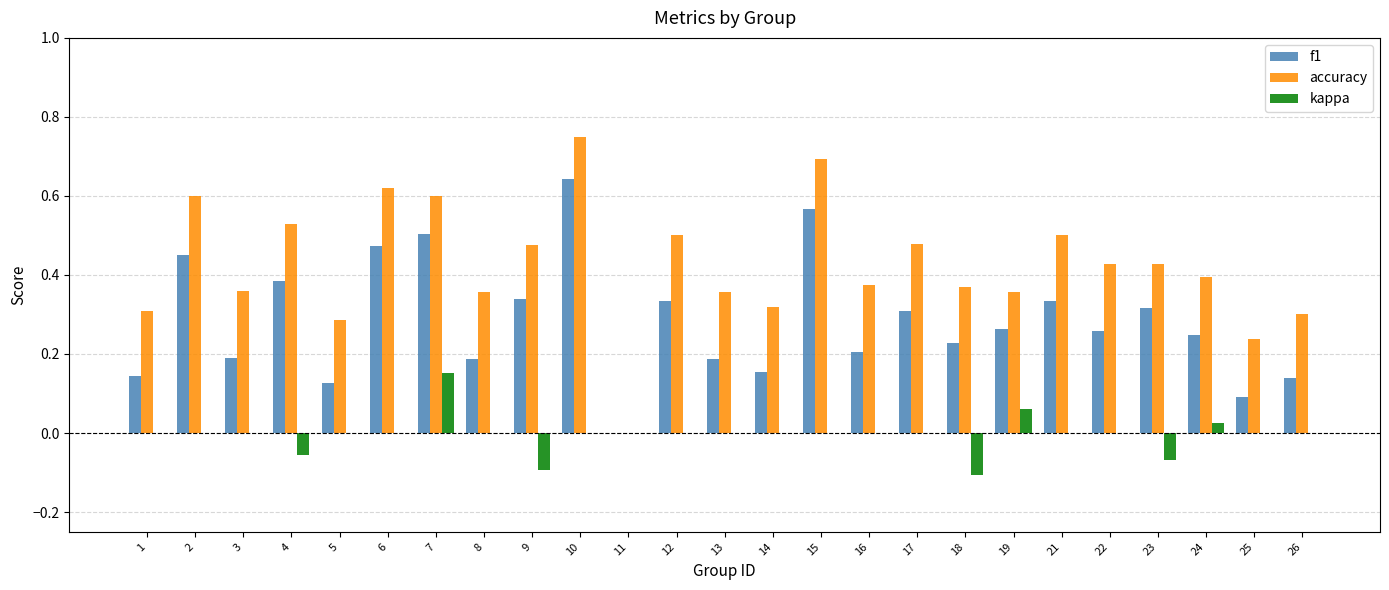

Count the f1 values in the range 0 to 1.

25